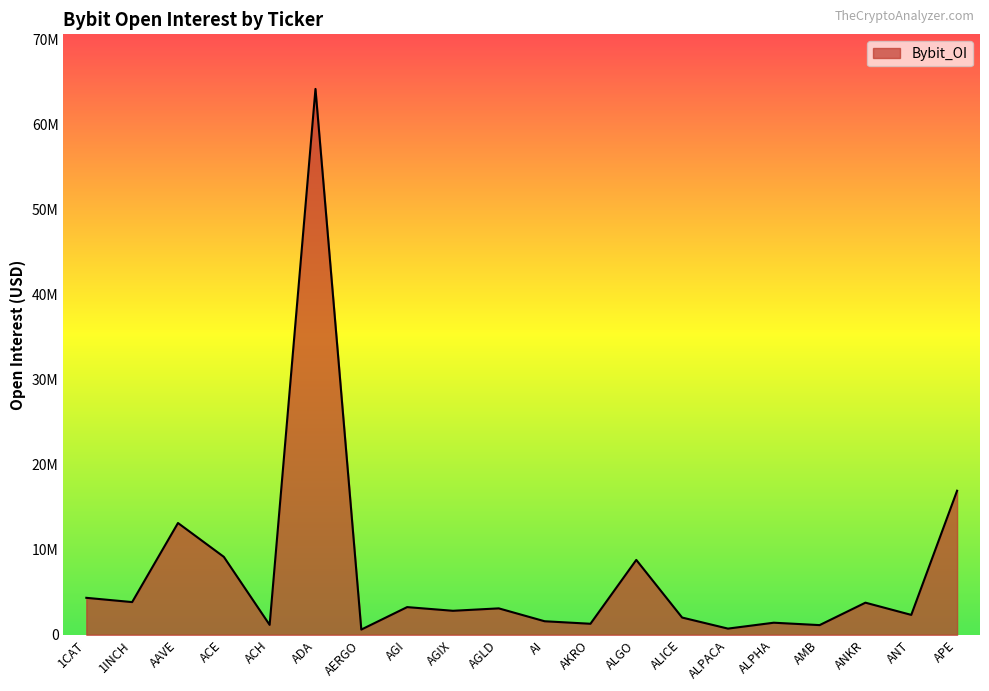

Does the chart display data point markers on the line(s)?

No